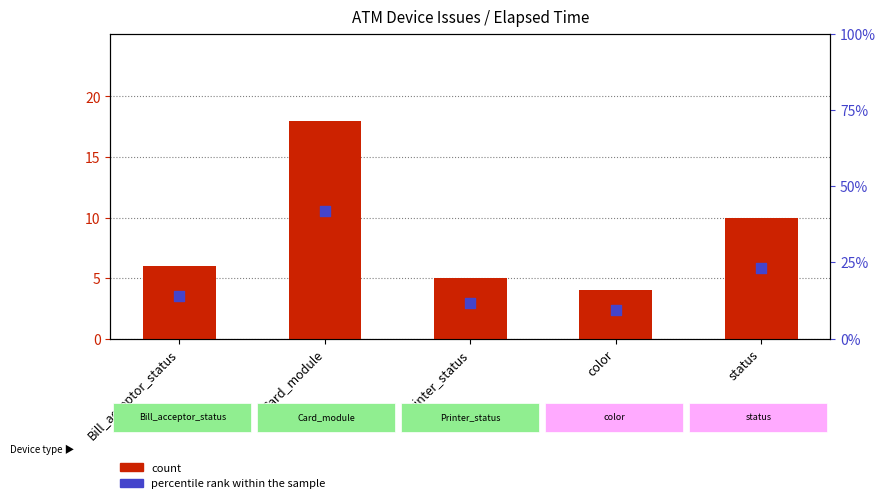

Is the value of count at color greater than the value of percentile rank within the sample at color?

No